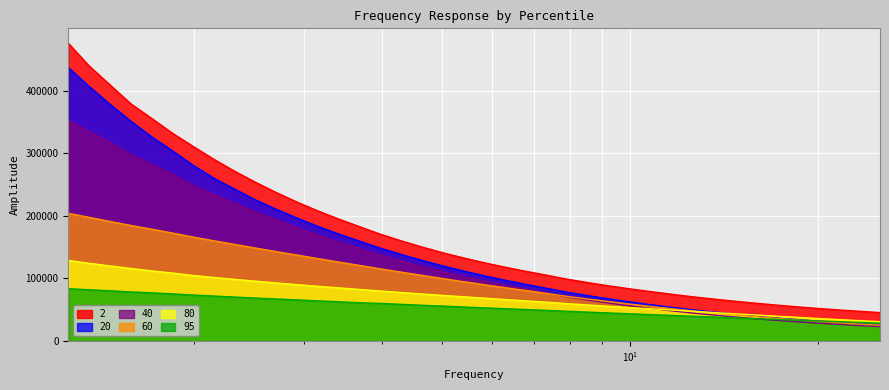

Does the chart display data point markers on the line(s)?

No